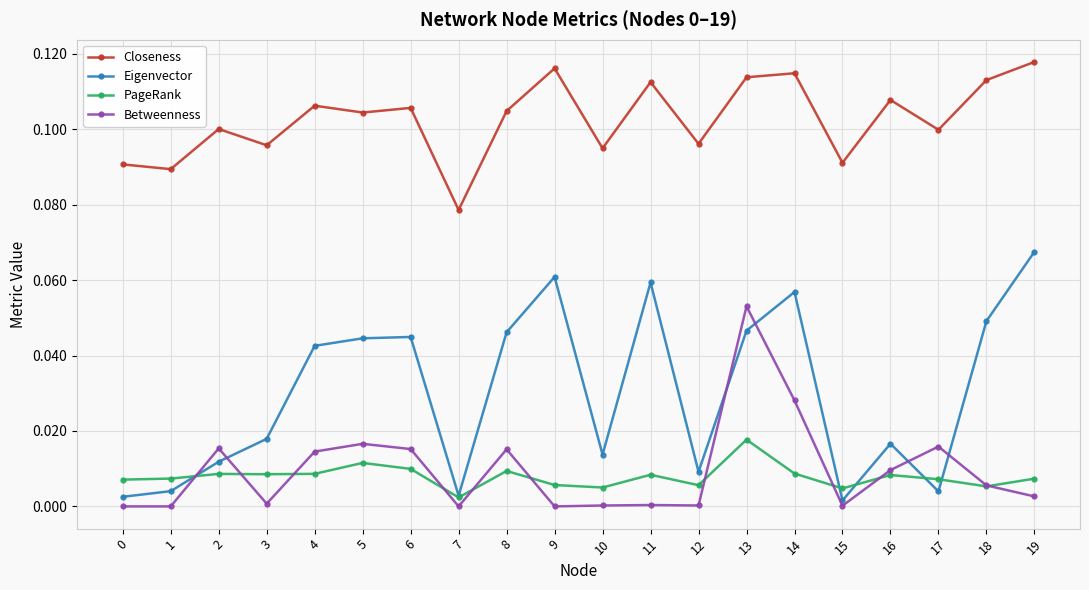

At 14, list the series in order from largest to smallest.

Closeness, Eigenvector, Betweenness, PageRank